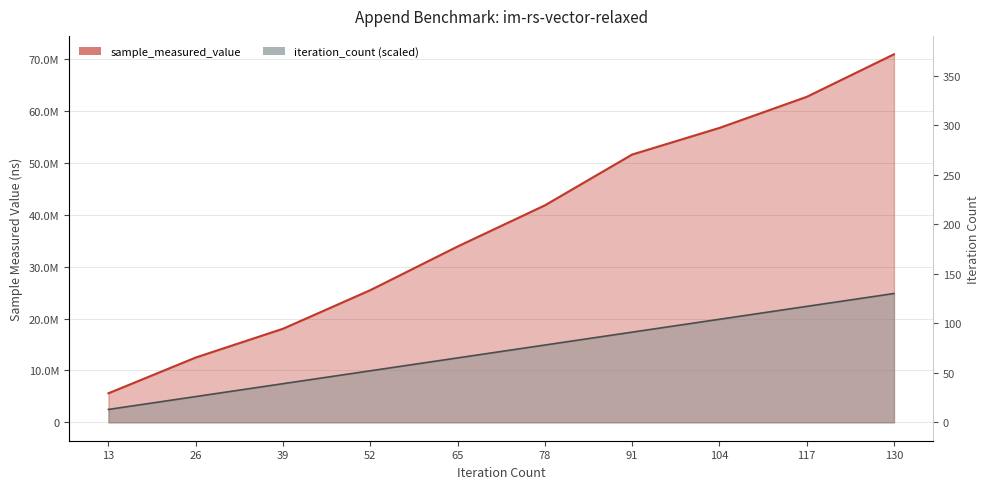

Which series has the largest total across all categories?

sample_measured_value